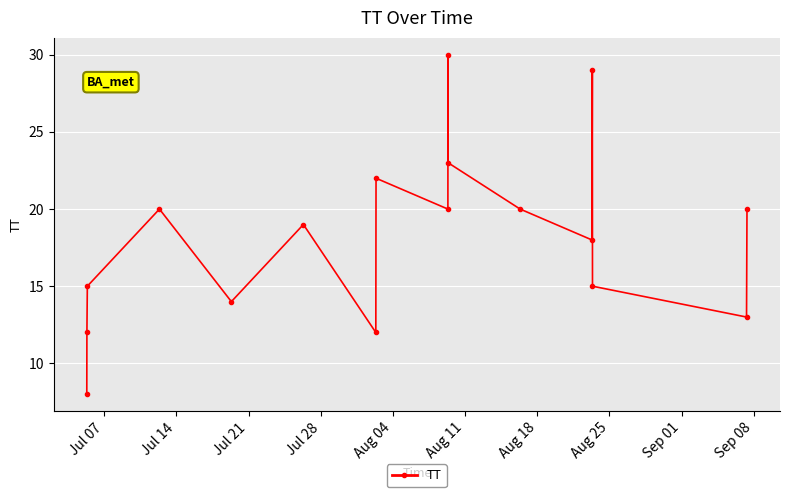

How many points are lower than both their immediate neighbors (excluding endpoints)?

5